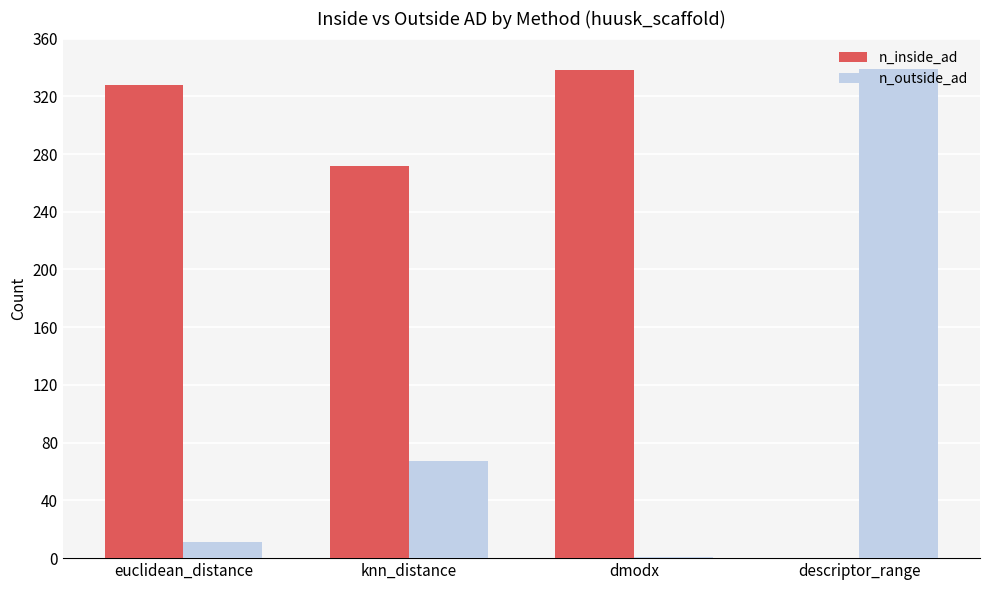

The value of n_outside_ad at knn_distance is 114. True or false?

False